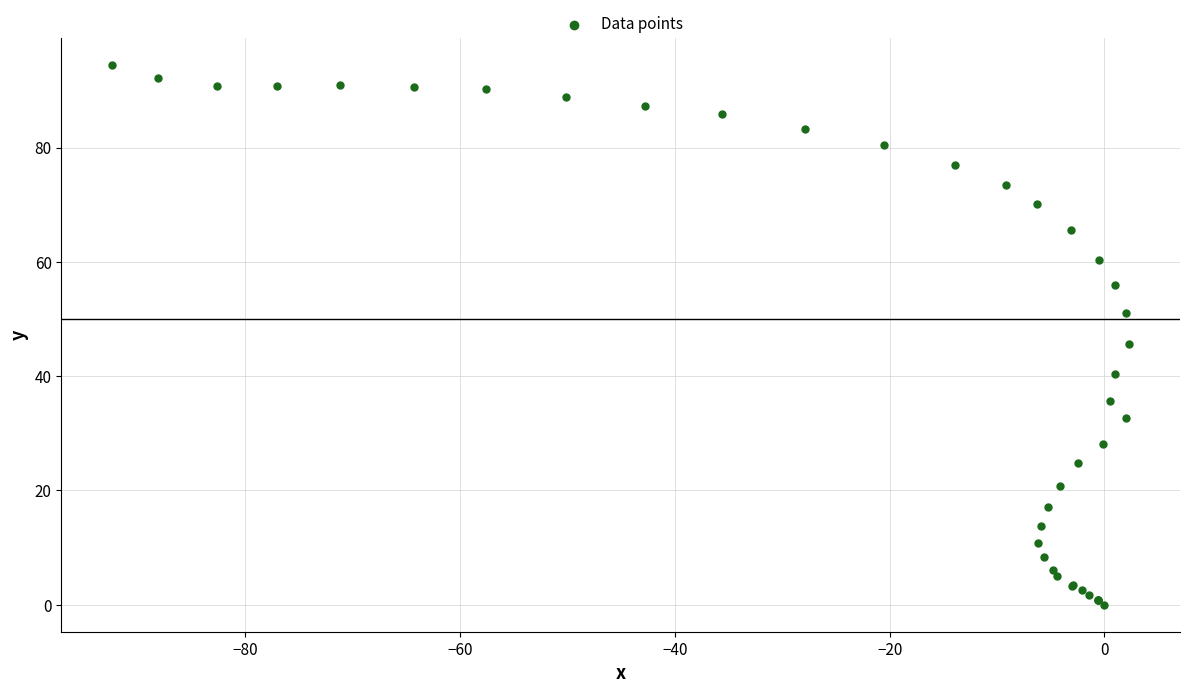

What Y value in the scatter plot is closest to 47?

45.6